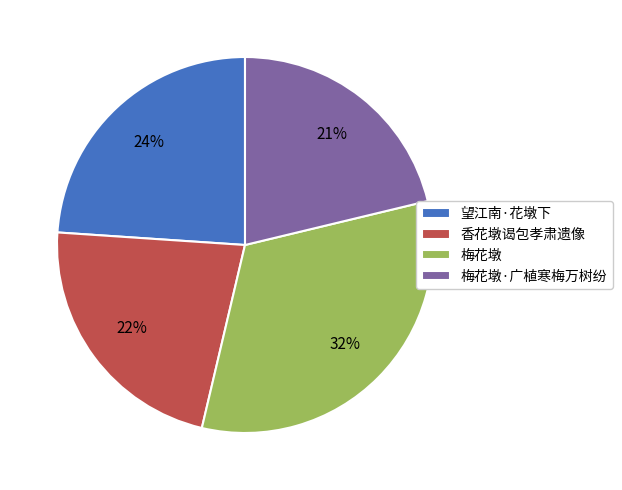

To the nearest percent, what is the difference between the largest and smallest slice percentages?

11%